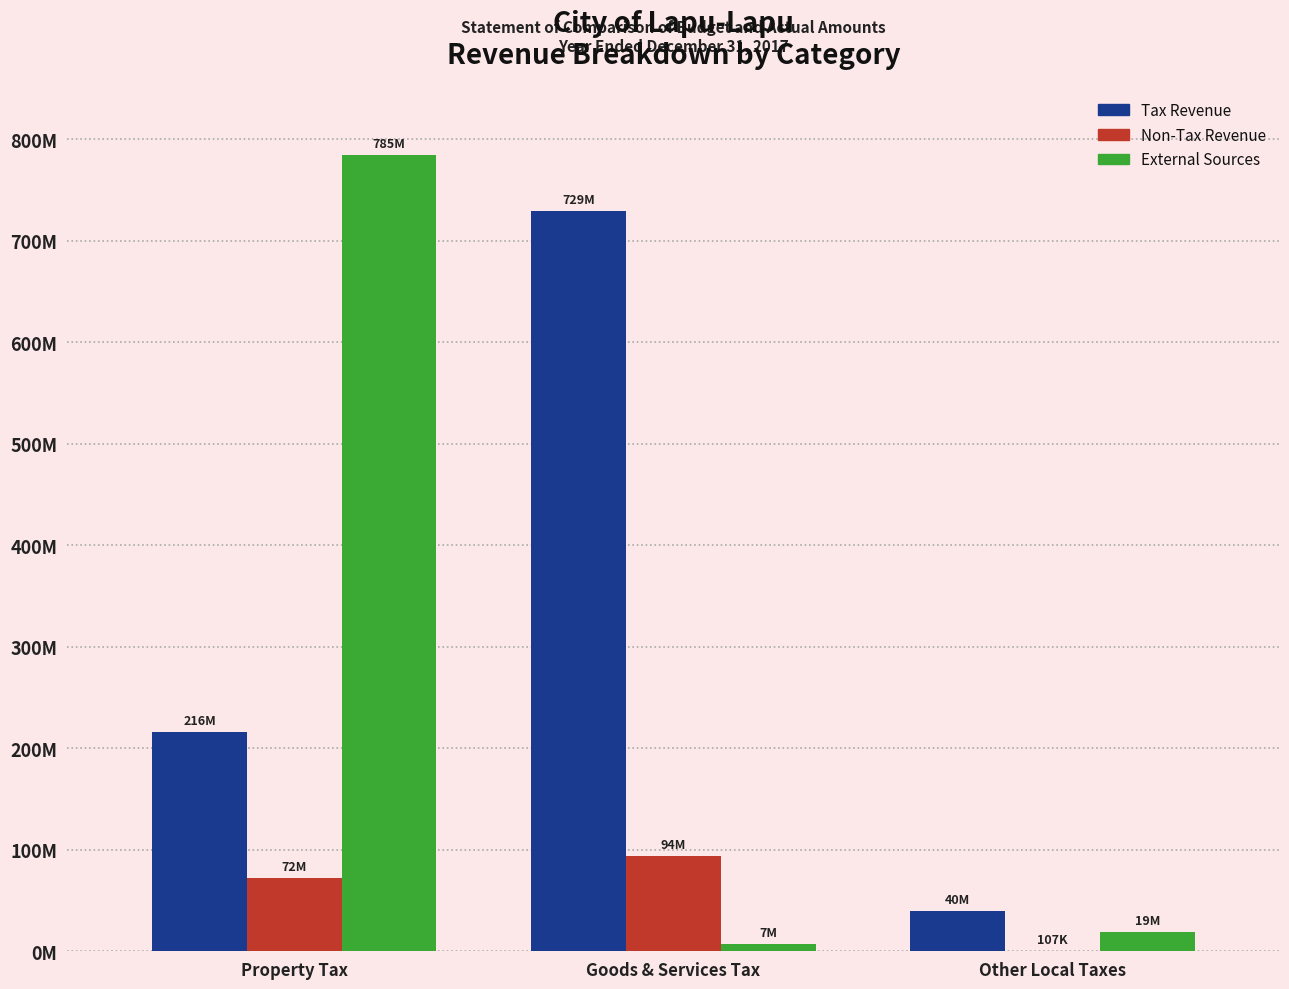

Are the bars horizontal?

No